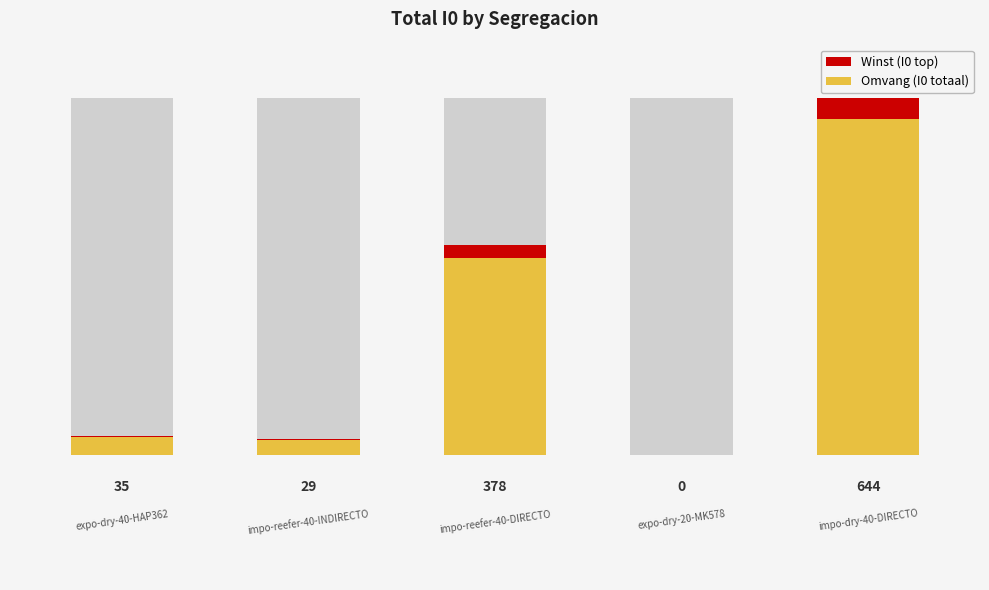

Reading right to left, list all the values displayed in this chart.

S5=644	S4=0	S3=378	S2=29	S1=35